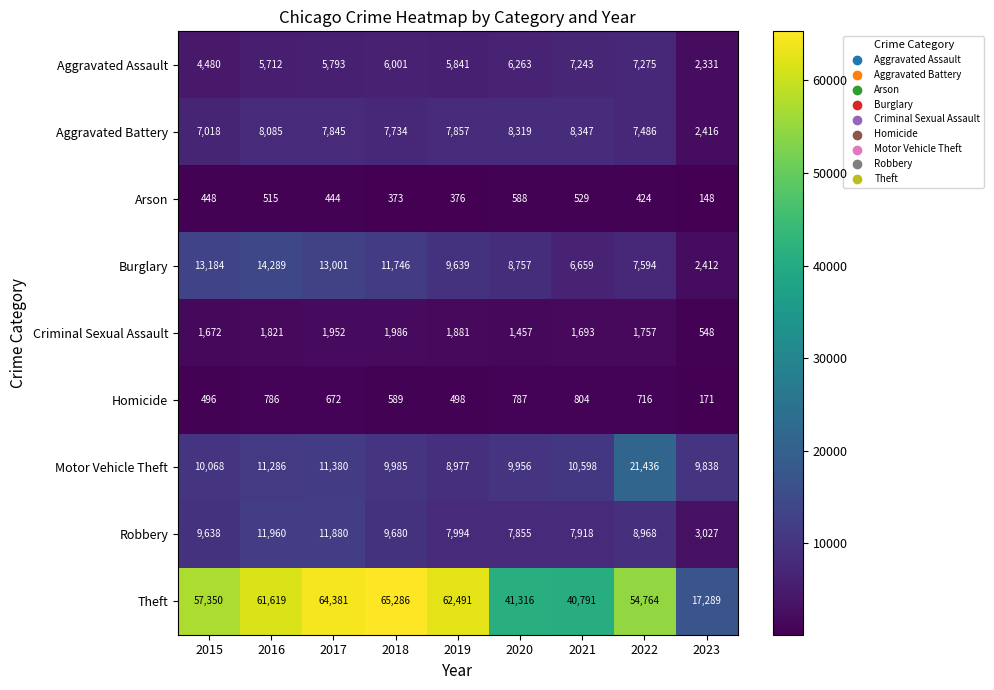

Rank the series at 2017 from highest to lowest value.

Theft, Burglary, Robbery, Motor Vehicle Theft, Aggravated Battery, Aggravated Assault, Criminal Sexual Assault, Homicide, Arson